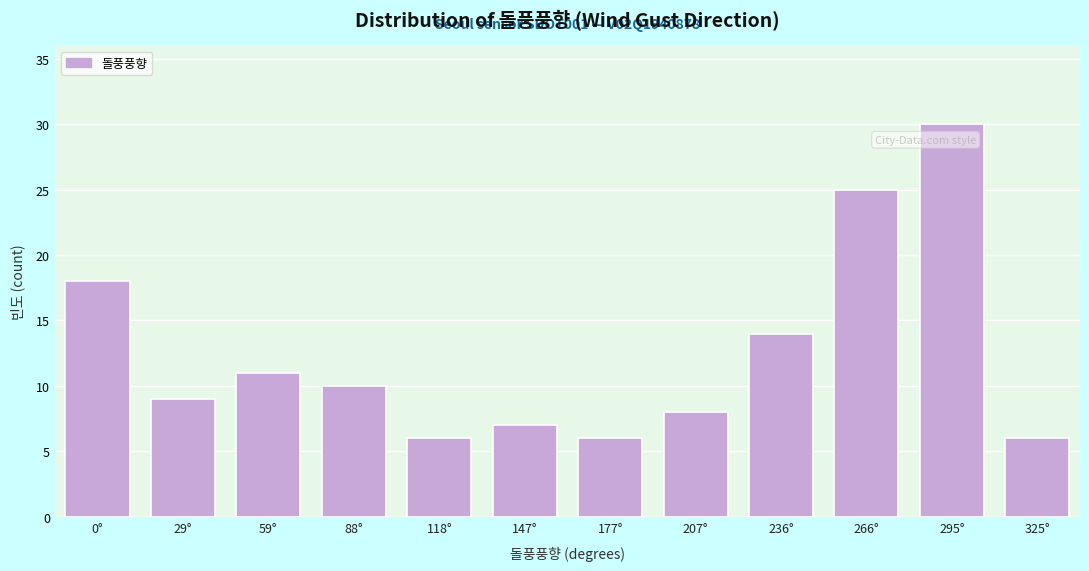

Reading right to left, transcribe all the data shown in this chart.

6	30	25	14	8	6	7	6	10	11	9	18